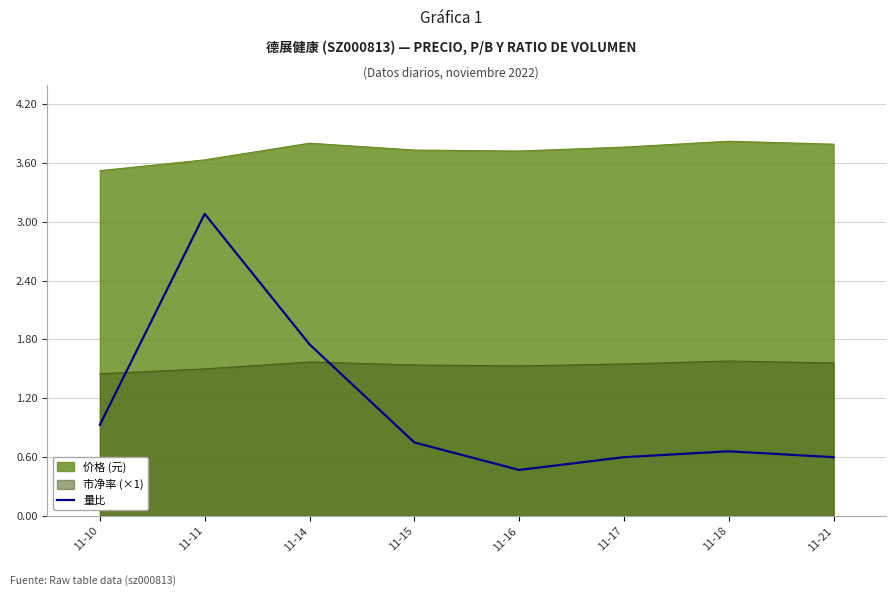

True or false: the data shows 3.1 at 11-11.

True